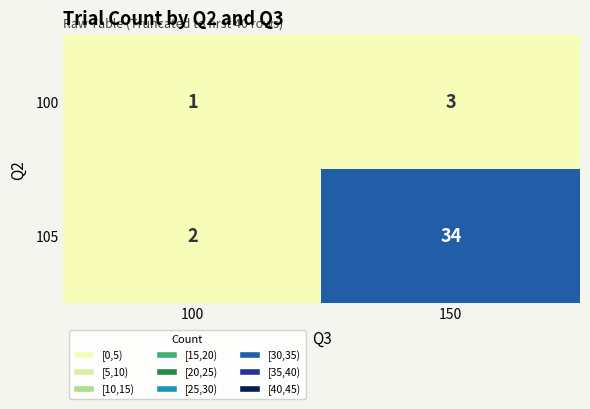

What is the greatest value displayed?

34